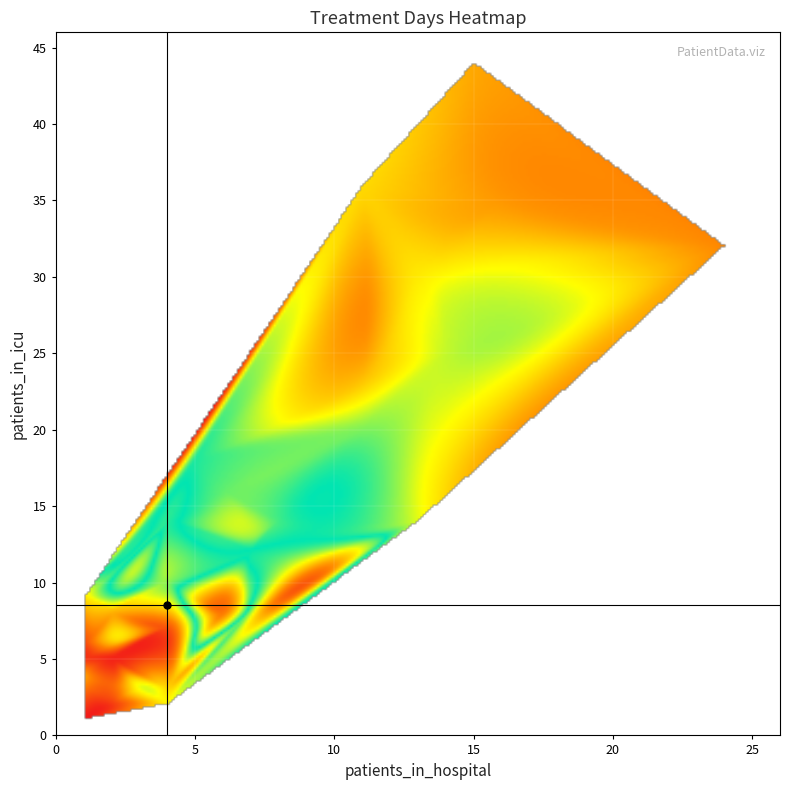

At which label does 4 reach its minimum?

days